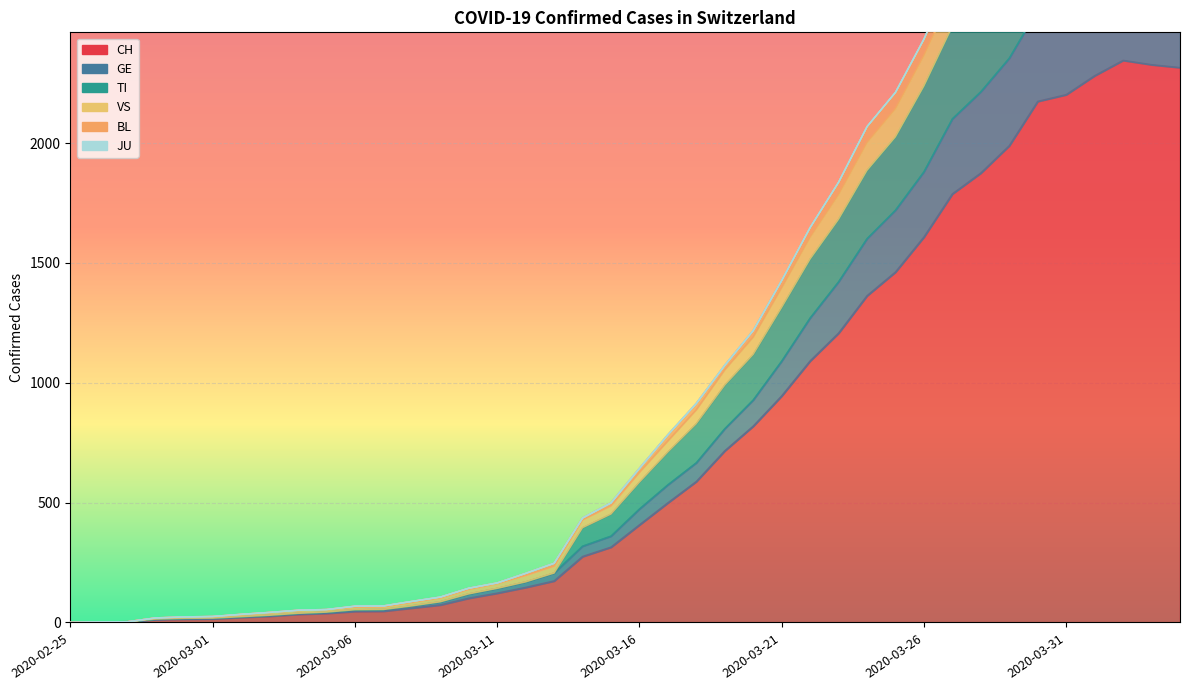

True or false: GE and CH cross at least once.

False